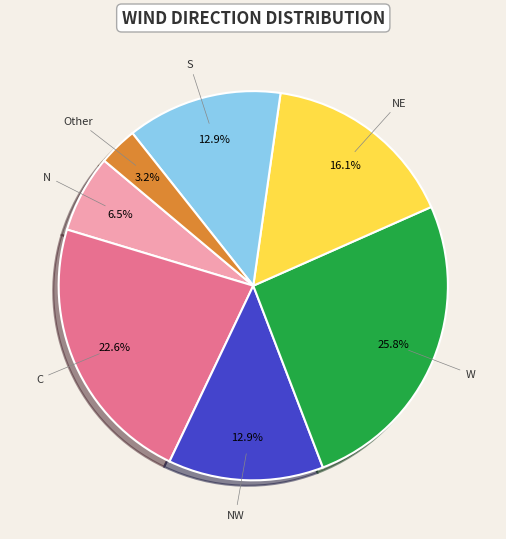

Is there any slice that represents more than half of the pie?

No